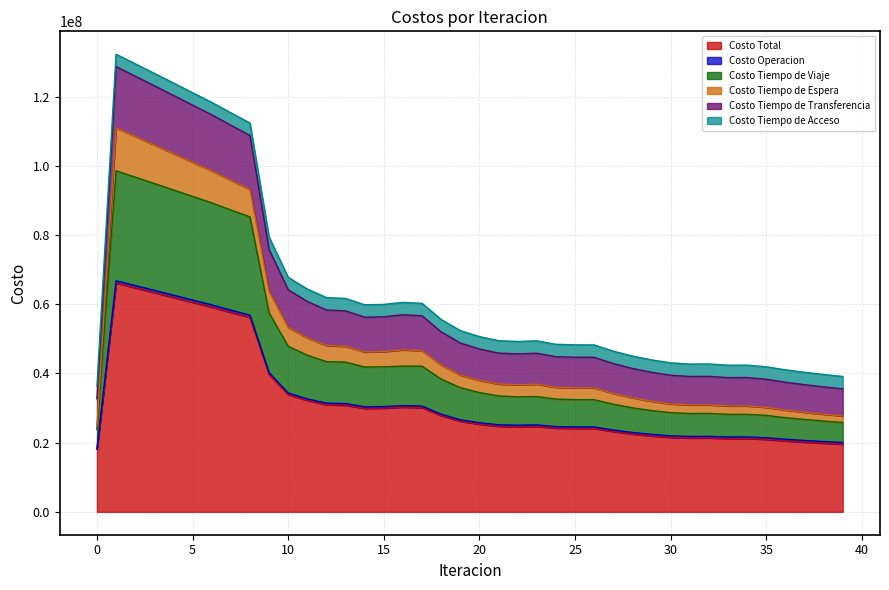

At which label is Costo Tiempo de Transferencia closest to 80682082?

9